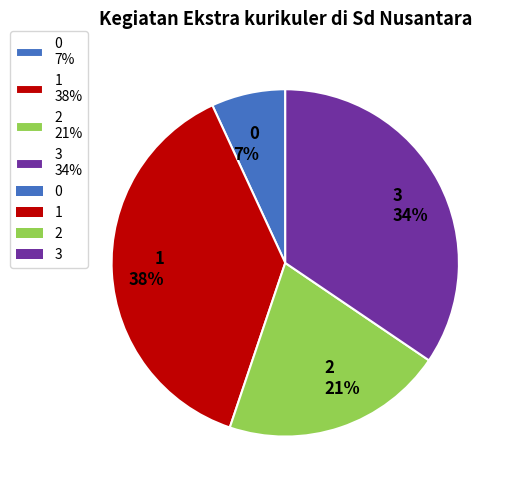

Which has a higher value, 2 21% or 3 34%?

3 34%